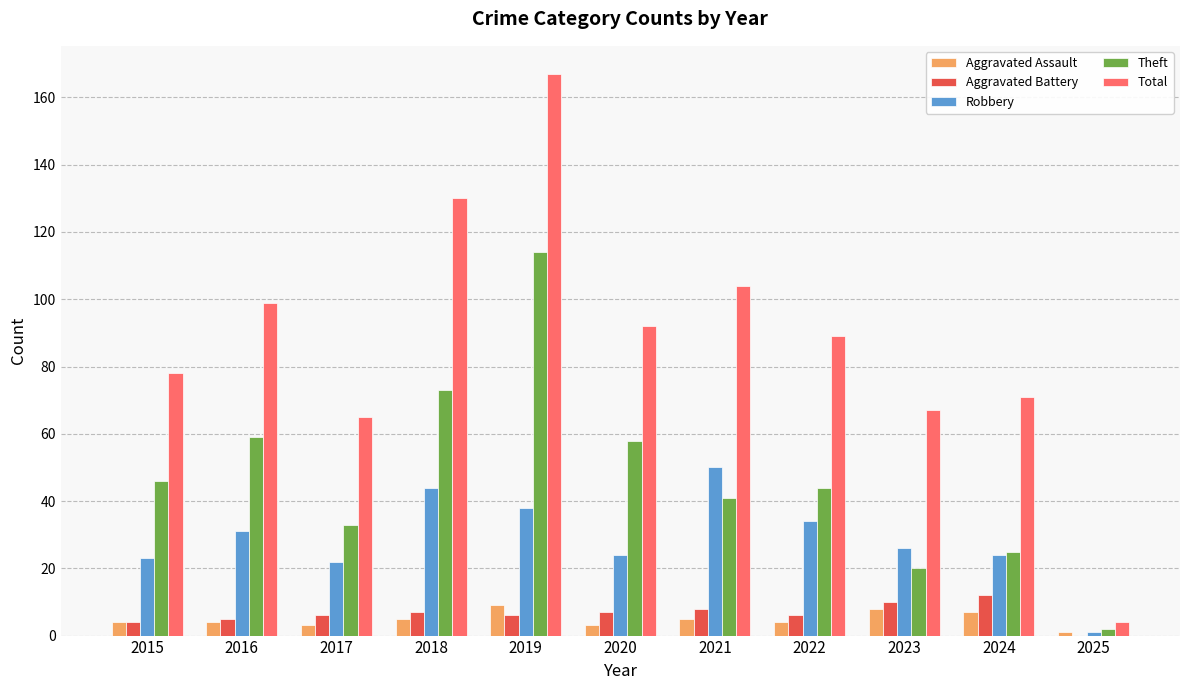

Reading left to right, list all the values displayed in this chart.

Aggravated Assault: 4	4	3	5	9	3	5	4	8	7	1
Aggravated Battery: 4	5	6	7	6	7	8	6	10	12	0
Robbery: 23	31	22	44	38	24	50	34	26	24	1
Theft: 46	59	33	73	114	58	41	44	20	25	2
Total: 78	99	65	130	167	92	104	89	67	71	4